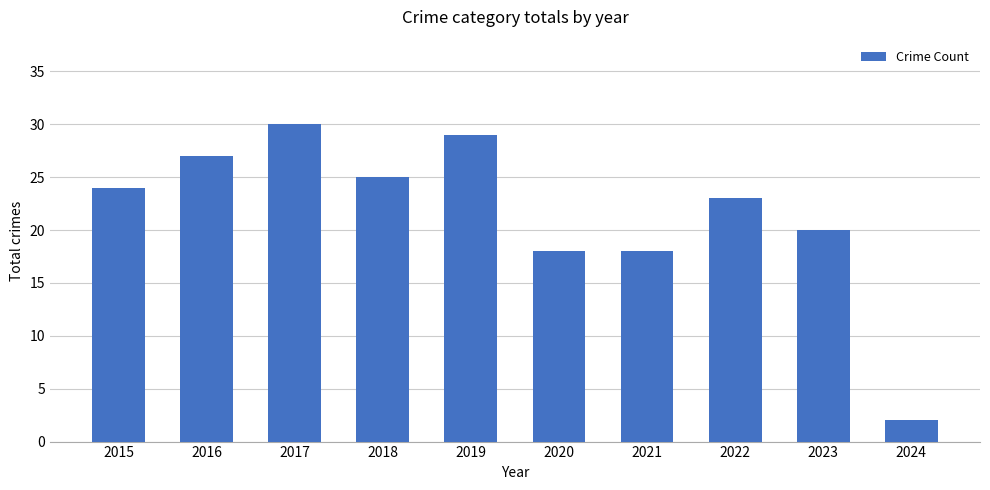

Reading left to right, what are all the values shown in this chart?

24	27	30	25	29	18	18	23	20	2